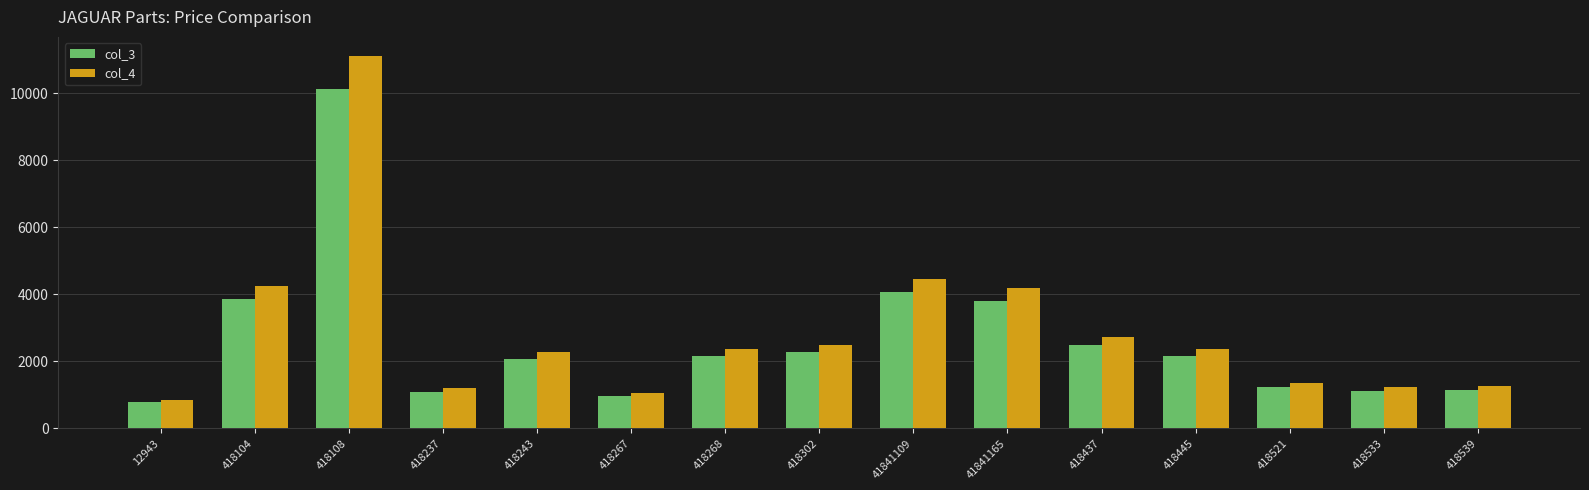

Rank the series by their maximum value, from highest to lowest.

col_4, col_3